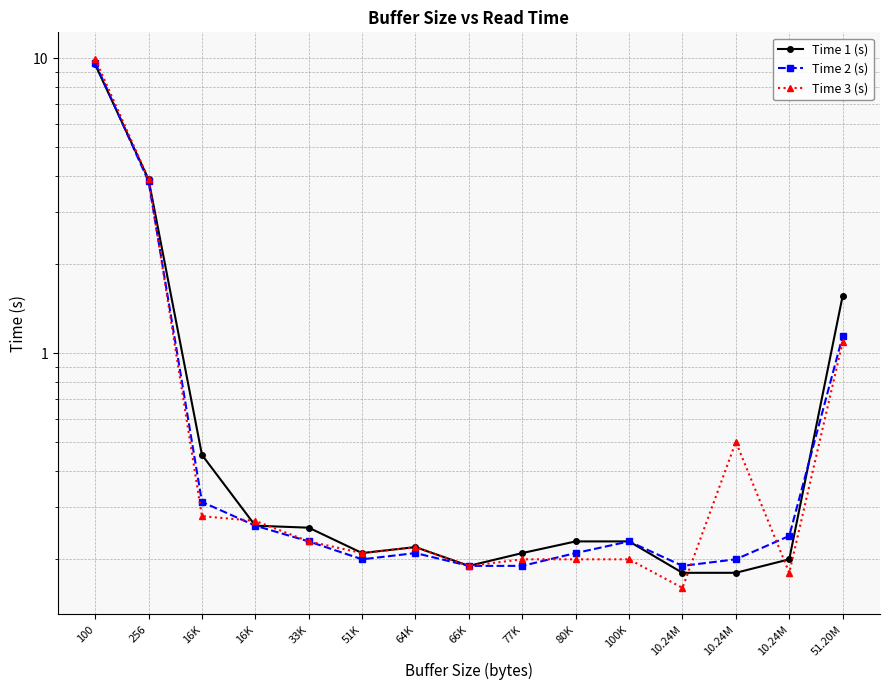

Reading left to right, list all the values displayed in this chart.

Time 1 (s): 9.5	3.9	0.5	0.3	0.3	0.2	0.2	0.2	0.2	0.2	0.2	0.2	0.2	0.2	1.6
Time 2 (s): 9.6	3.8	0.3	0.3	0.2	0.2	0.2	0.2	0.2	0.2	0.2	0.2	0.2	0.2	1.1
Time 3 (s): 9.9	3.9	0.3	0.3	0.2	0.2	0.2	0.2	0.2	0.2	0.2	0.2	0.5	0.2	1.1